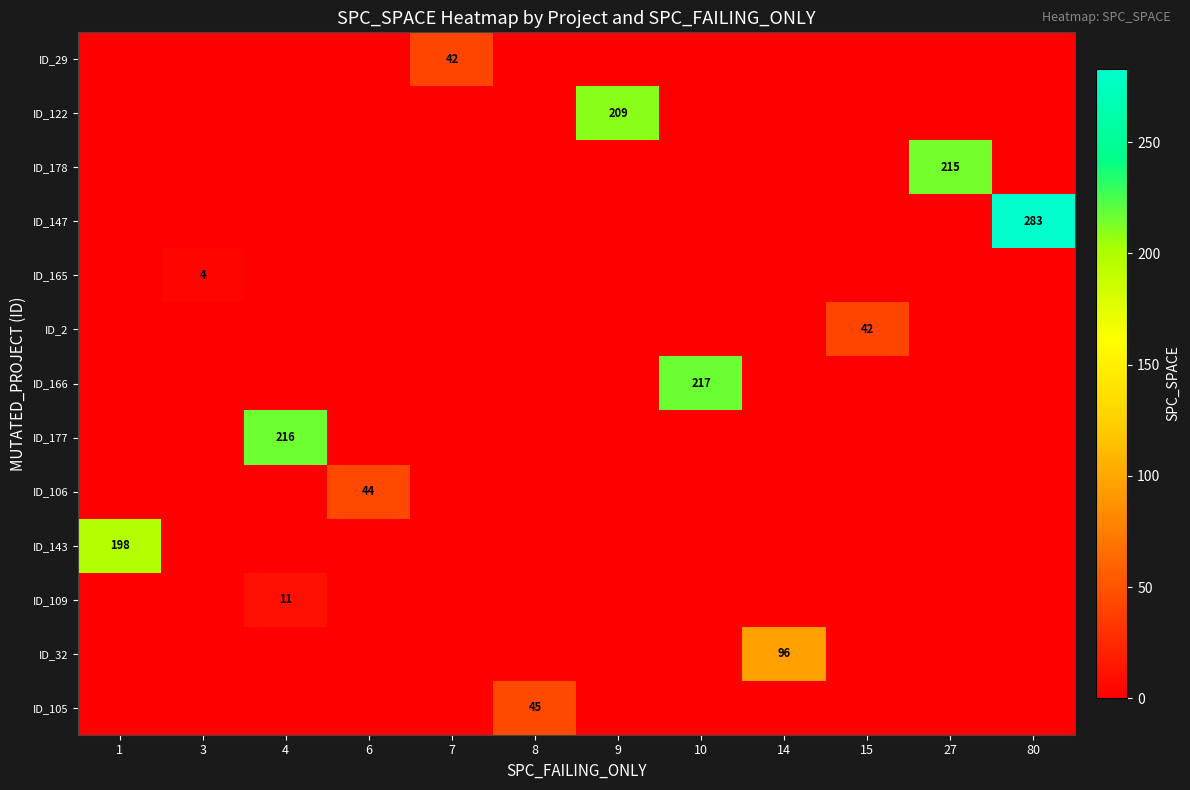

The value of row_9 at 27 is -91. True or false?

False